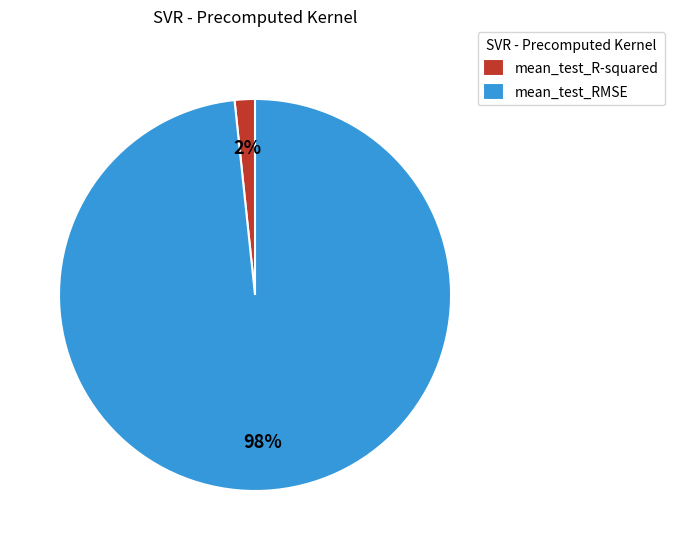

Count the number of slices in the pie.

2